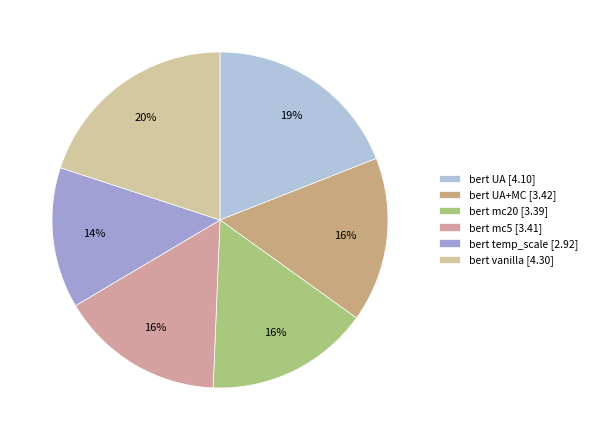

Count the number of slices in the pie.

6